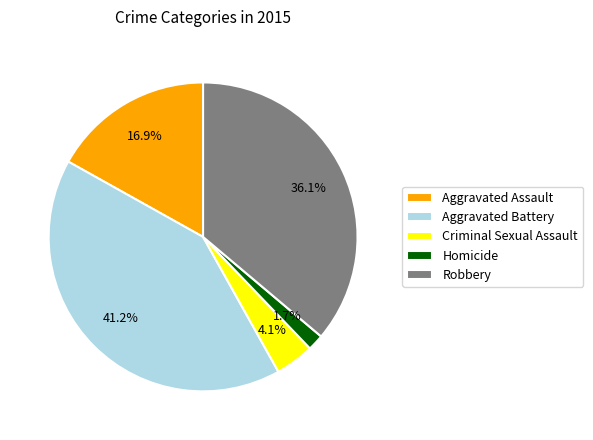

Which slice is the smallest?

Homicide